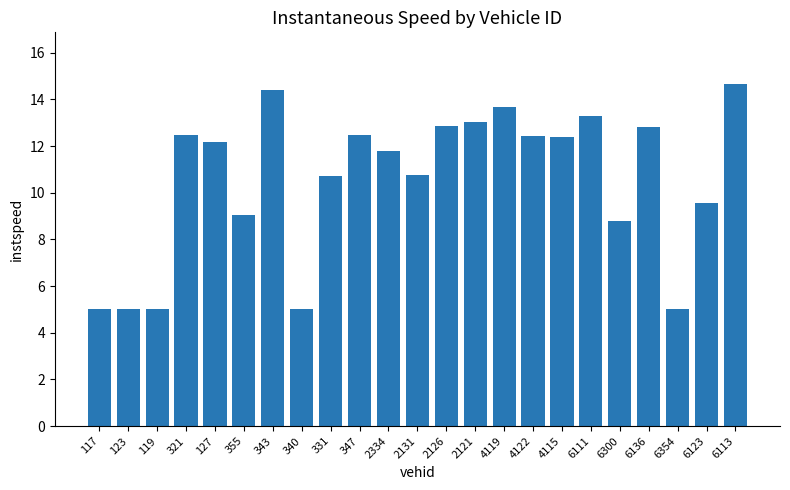

Does the chart contain any negative values?

No